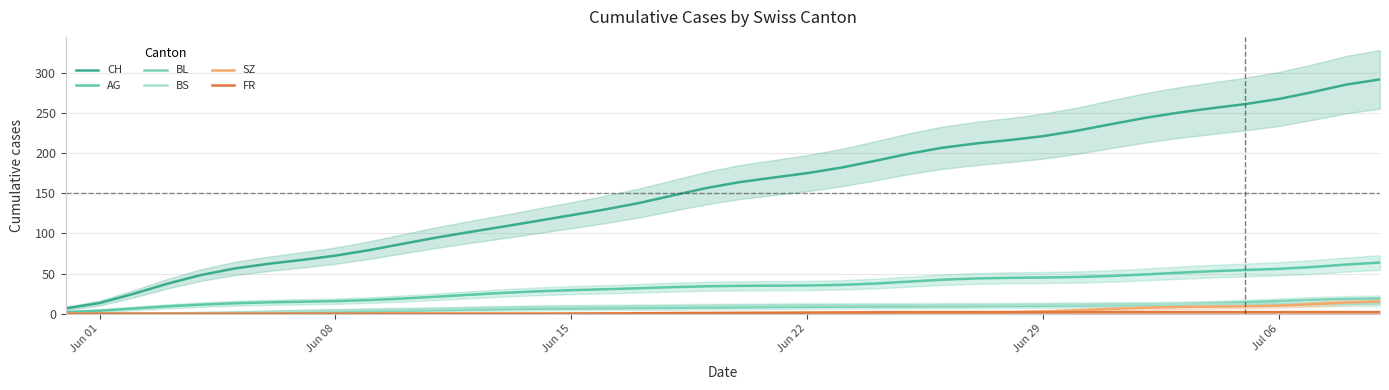

Which series has the largest total across all categories?

CH